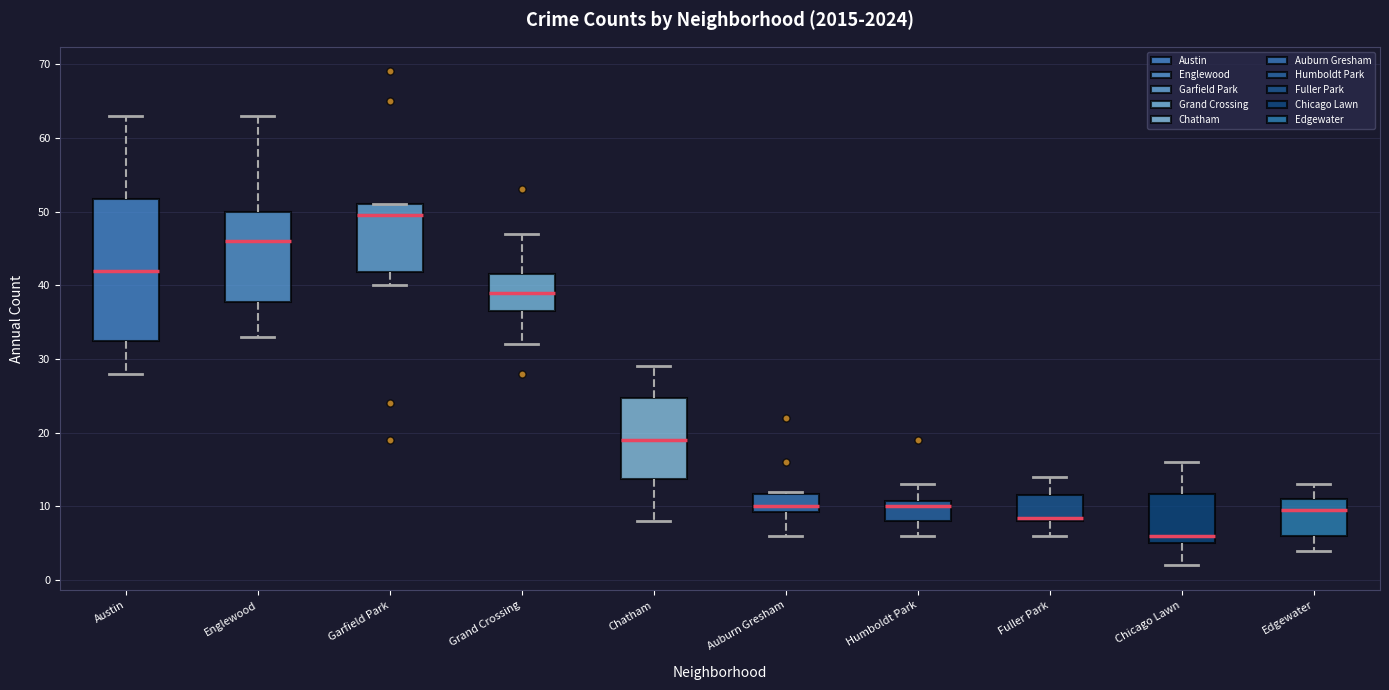

Where is the upper edge of the box for Austin on the y-axis? The values are not printed on the chart, so give them approximately, as read against the axis.

52